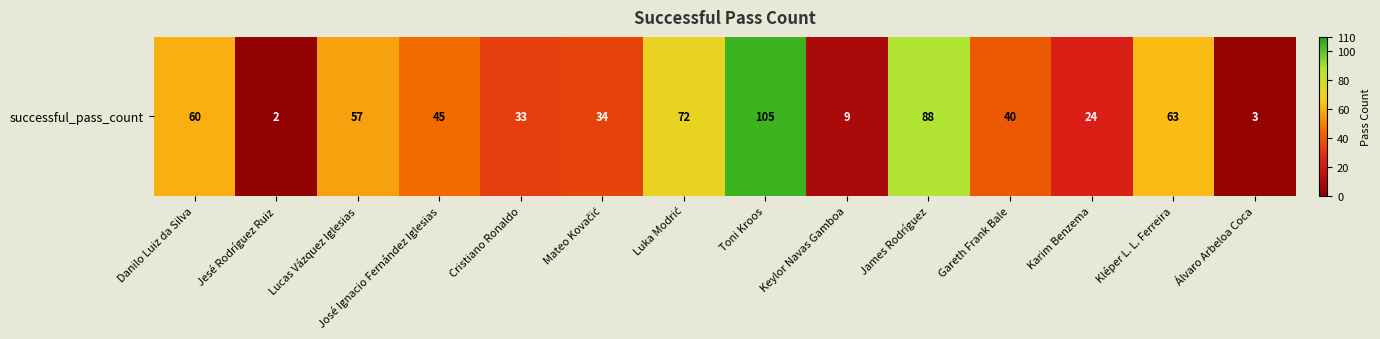

At which category does the chart reach its minimum across all series?

Jesé Rodríguez Ruiz